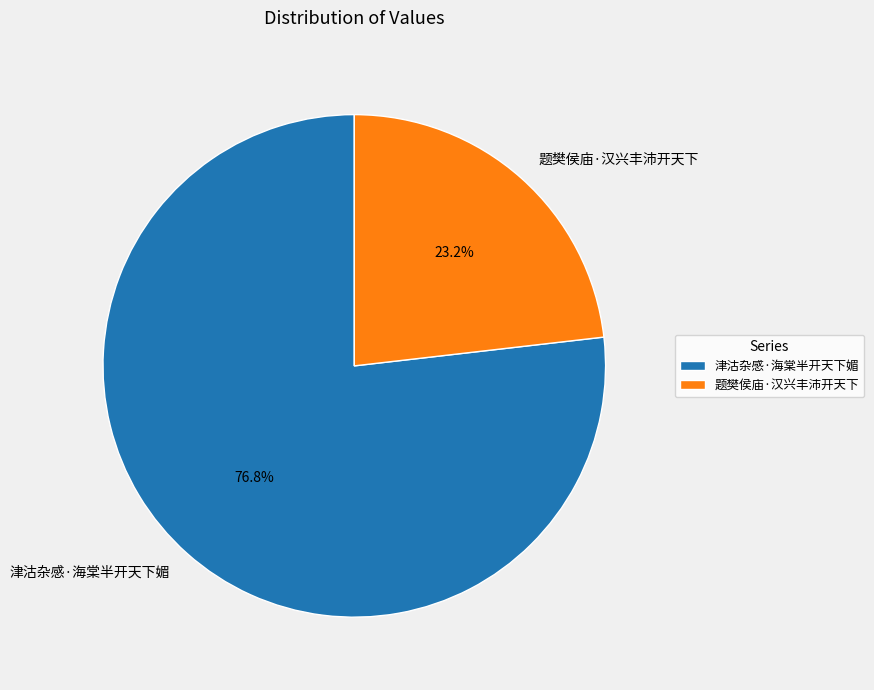

Combined, what portion of the pie is 津沽杂感·海棠半开天下媚 and 题樊侯庙·汉兴丰沛开天下?

100.0%